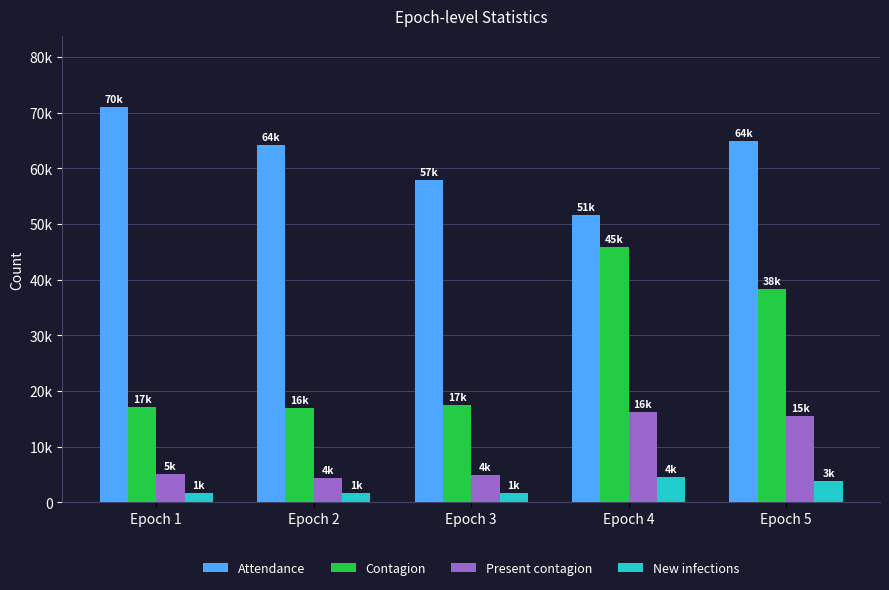

At Epoch 5, list the series in order from smallest to largest.

New infections, Present contagion, Contagion, Attendance